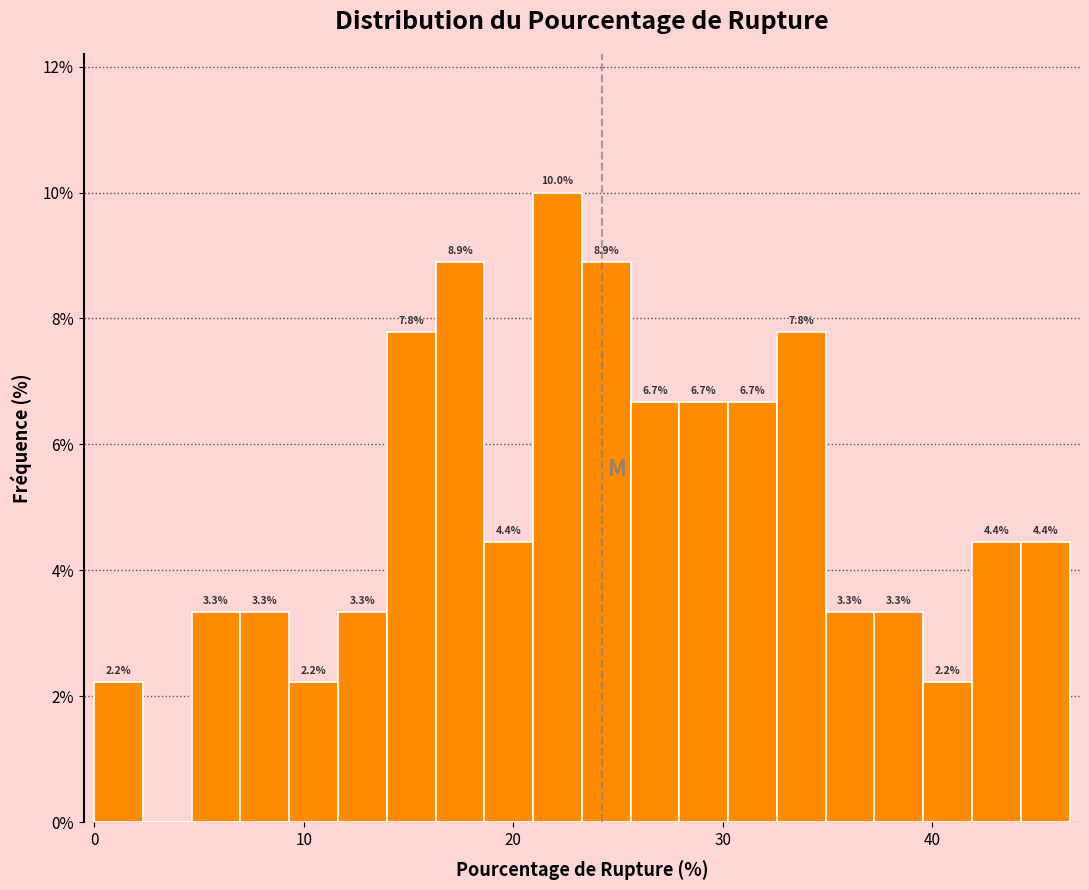

Read against the x-axis, roughly where is the centre of the tallest bar?

22